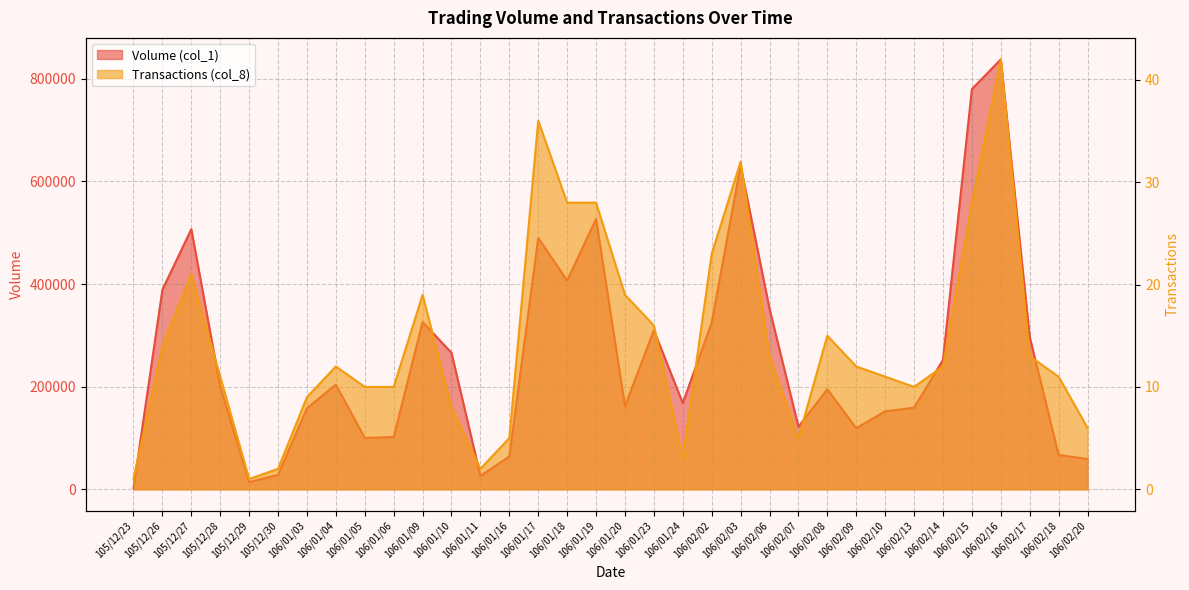

What is the highest value of the Volume (col_1) series?

838000